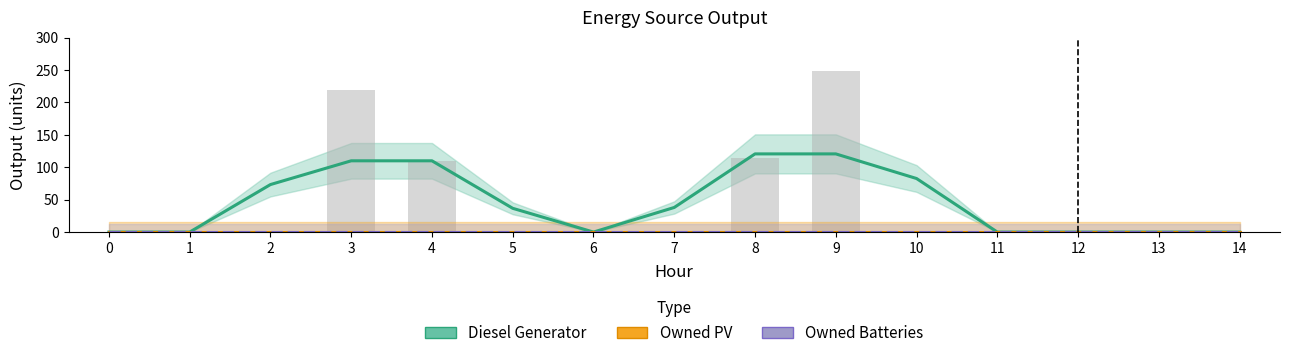

What is the difference between the highest and lowest values at 9?

120.7